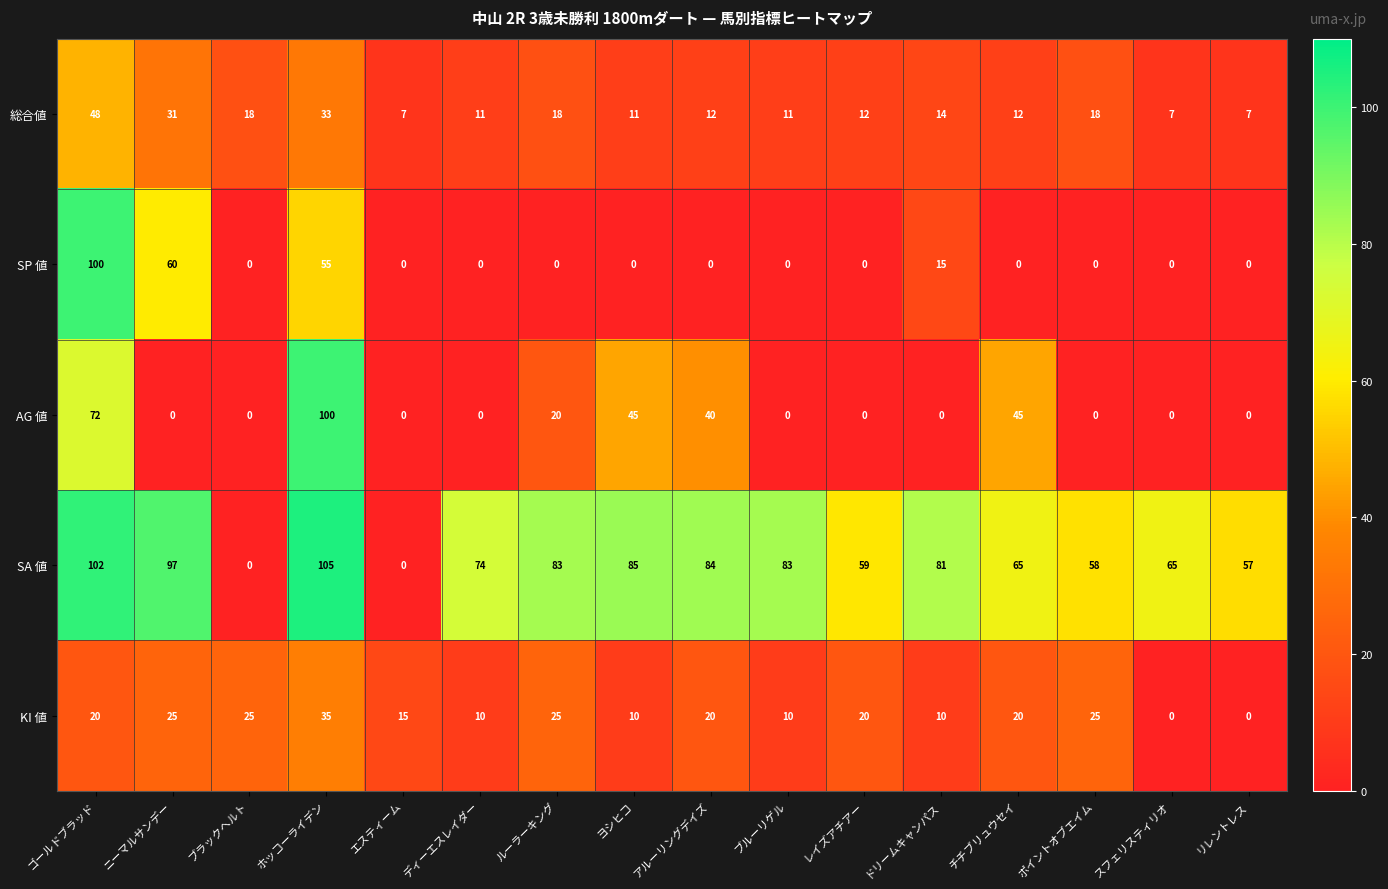

Which series has the largest total across all categories?

SA 値